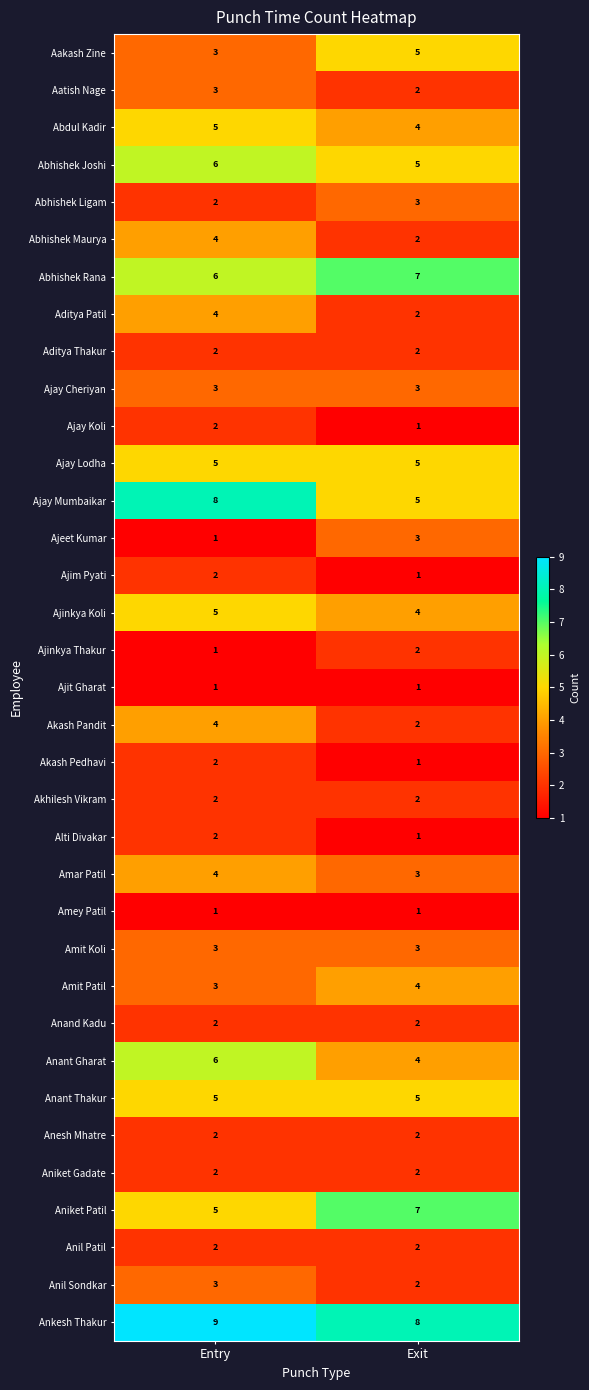

What is the minimum value for Abhishek Rana?

6